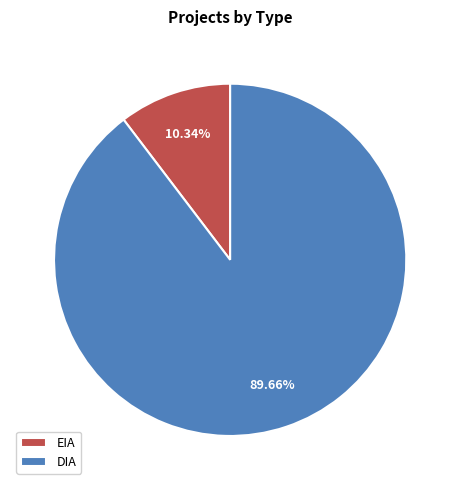

How many segments does this pie chart have?

2